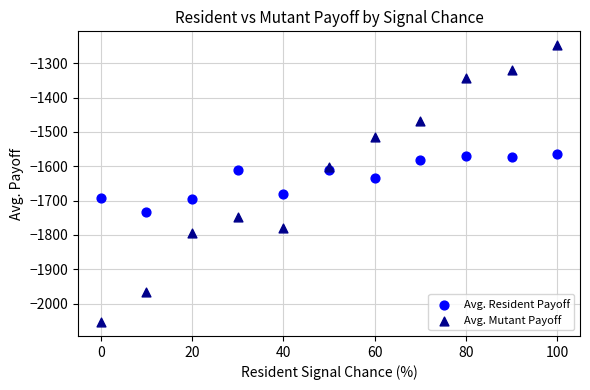

Which series contains the lowest Y value?

Avg. Mutant Payoff